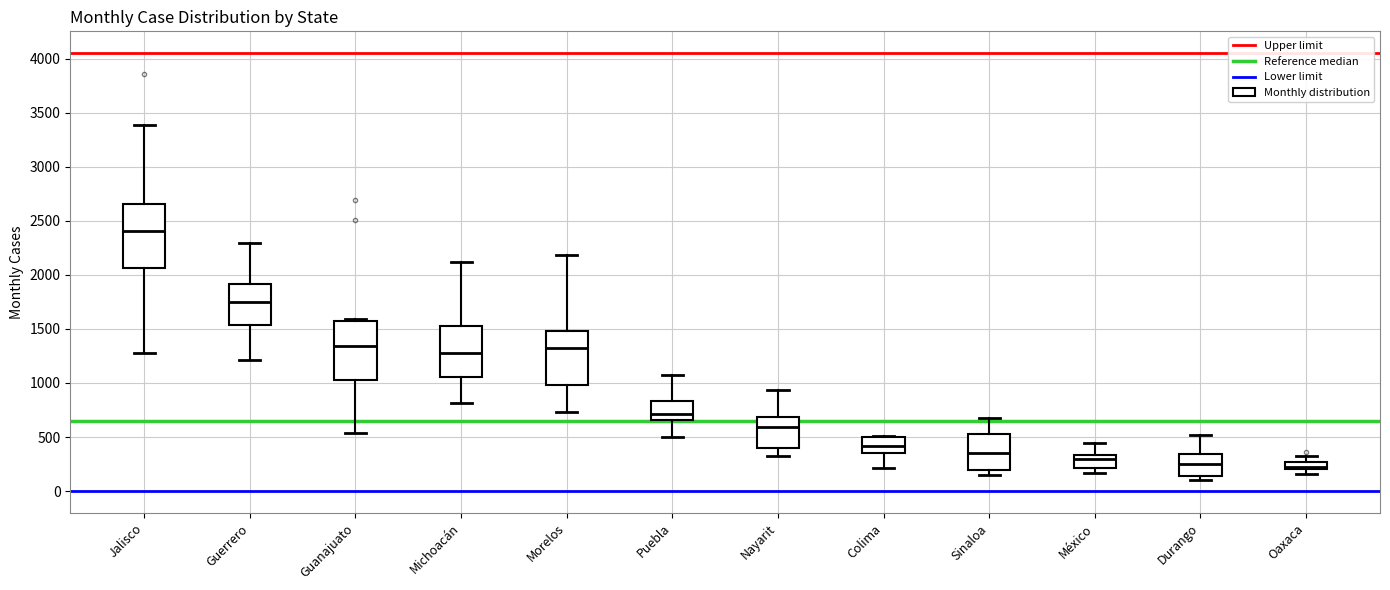

Where is the upper edge of the box for Morelos on the y-axis? The values are not printed on the chart, so give them approximately, as read against the axis.

1500